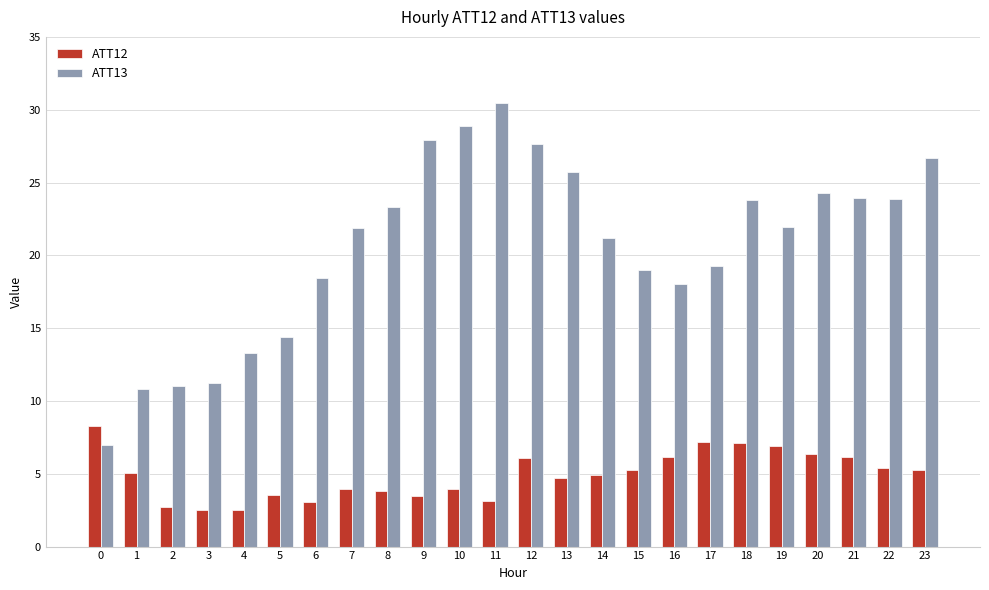

What is the total value across all series at 9?

31.4